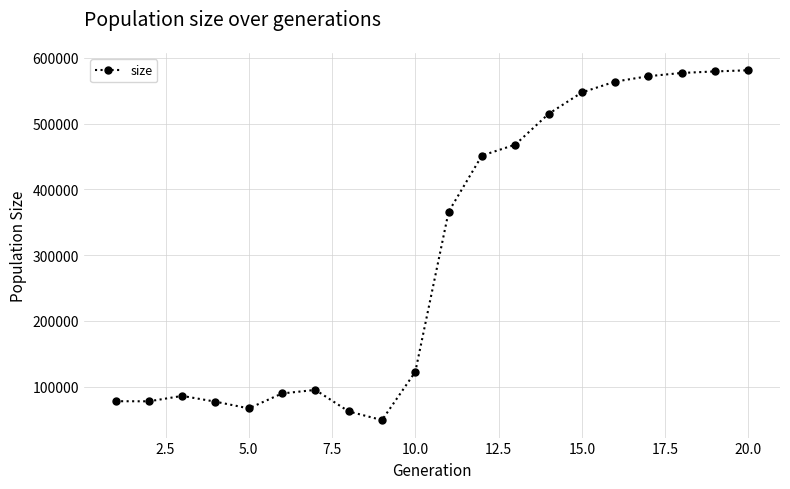

What is the minimum value shown in the chart?

49177